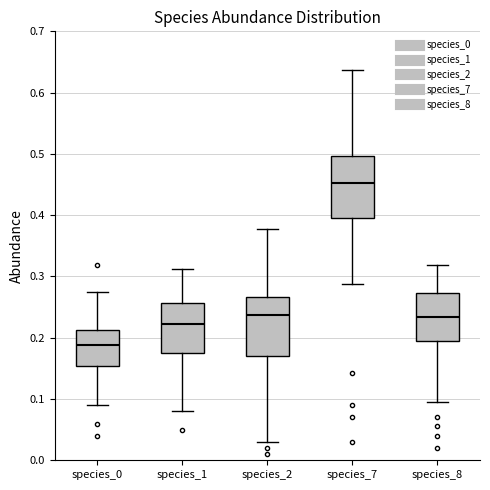

Reading left to right, transcribe this box plot: for each box, give where its median line is, the range the box spans, and where its two whiskers end, as read against the y-axis. The values are not printed on the chart, so give them approximately, as read against the axis.

species_0: median 0.19, box 0.15 to 0.21, whiskers 0.09 to 0.27
species_1: median 0.22, box 0.18 to 0.26, whiskers 0.08 to 0.31
species_2: median 0.24, box 0.17 to 0.27, whiskers 0.03 to 0.38
species_7: median 0.45, box 0.40 to 0.50, whiskers 0.29 to 0.64
species_8: median 0.23, box 0.19 to 0.27, whiskers 0.10 to 0.32